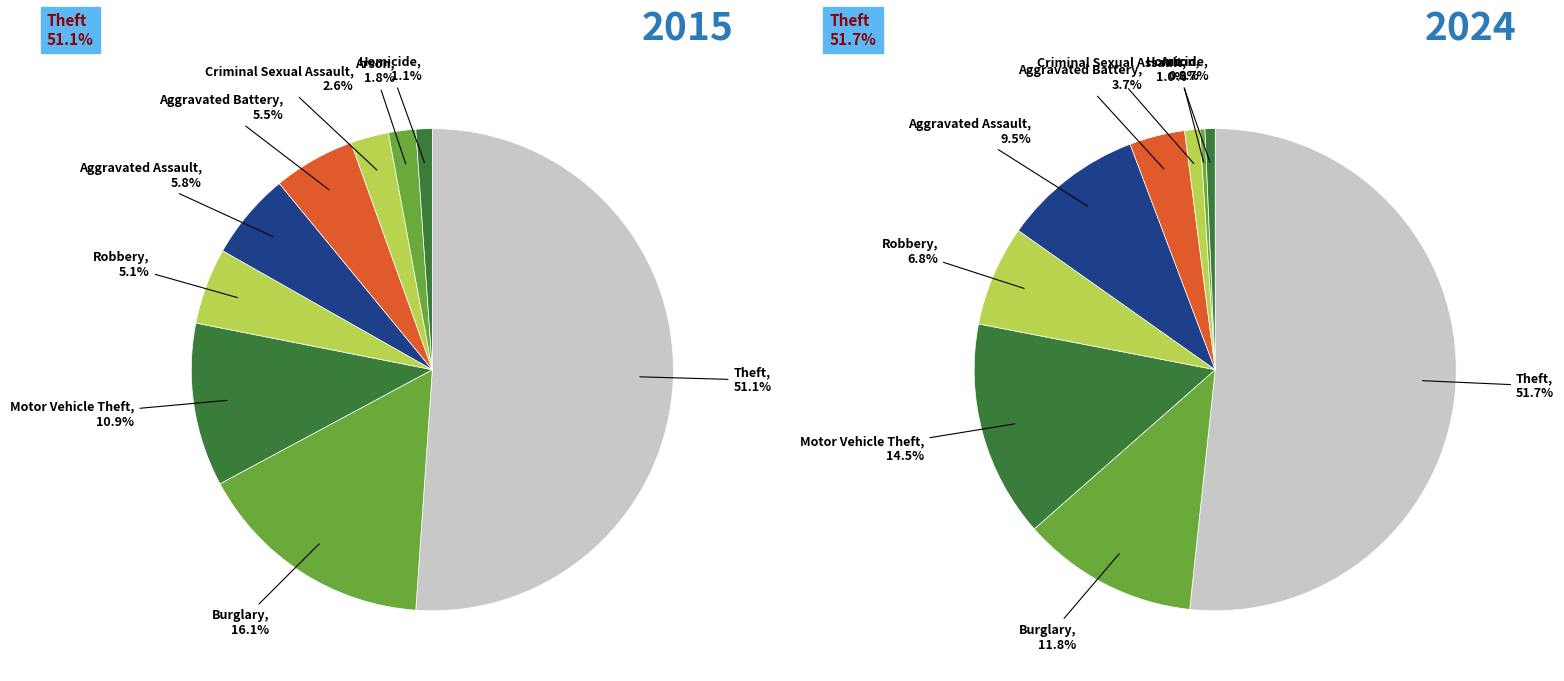

To the nearest percent, what is the difference between the 4 and 2 slice percentages?

5%